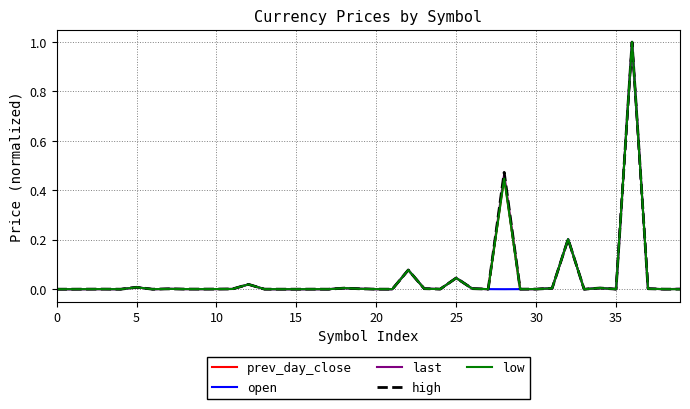

What is the highest value of the open series?

1.0